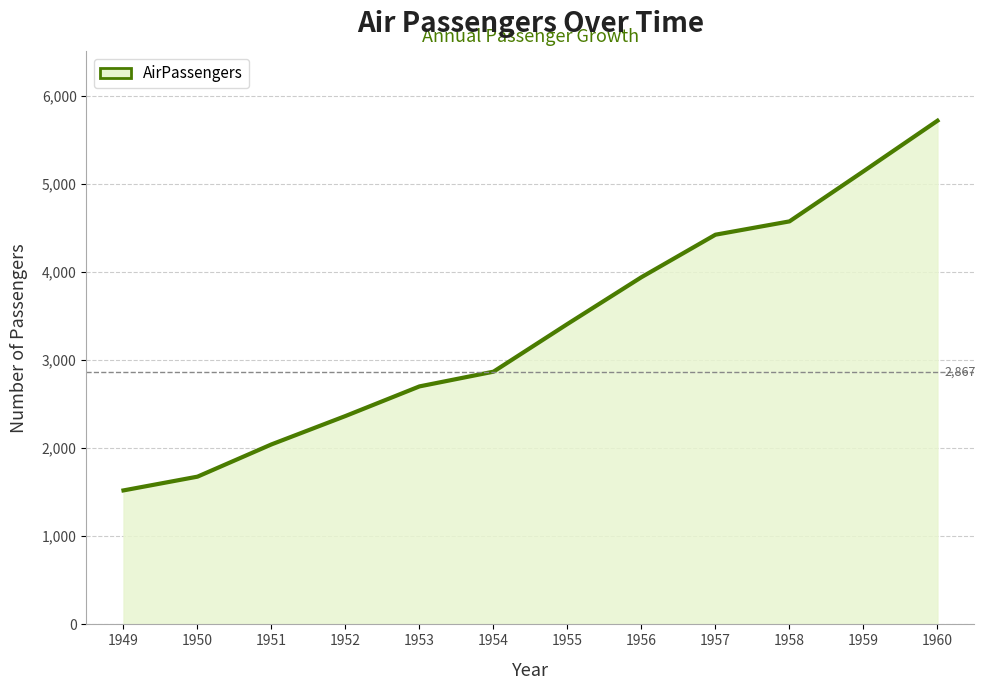

True or false: the data shows 3408 at 1955.

True